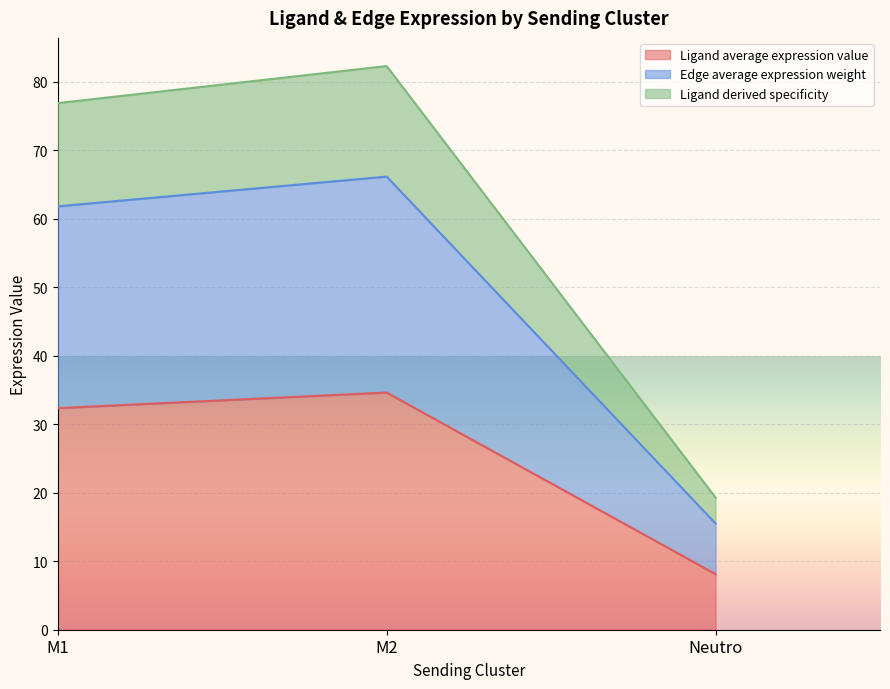

What is the difference between the Ligand average expression value values at Neutro and M2?

26.5